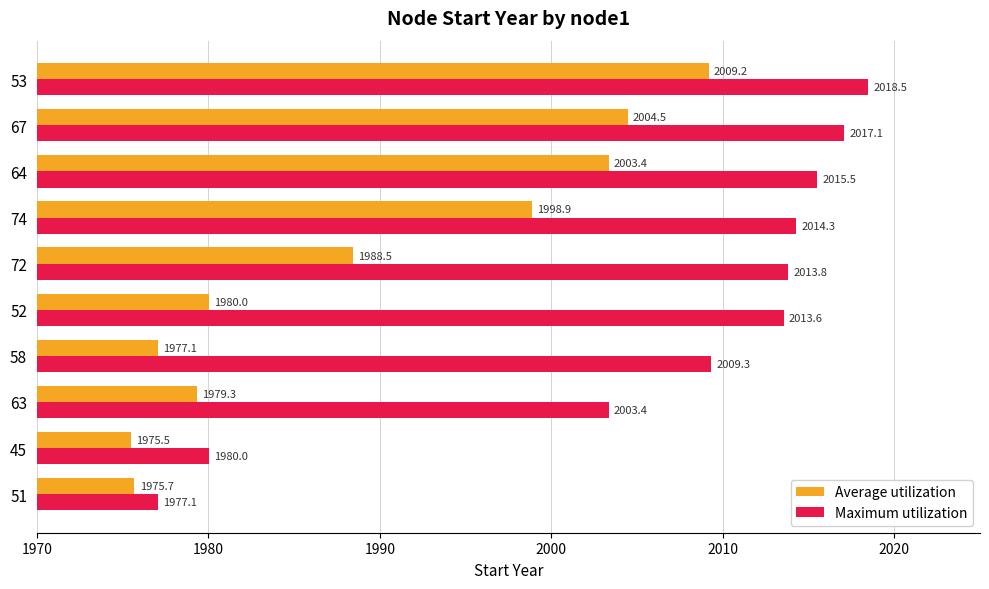

At which category is the sum across all series the highest?

53